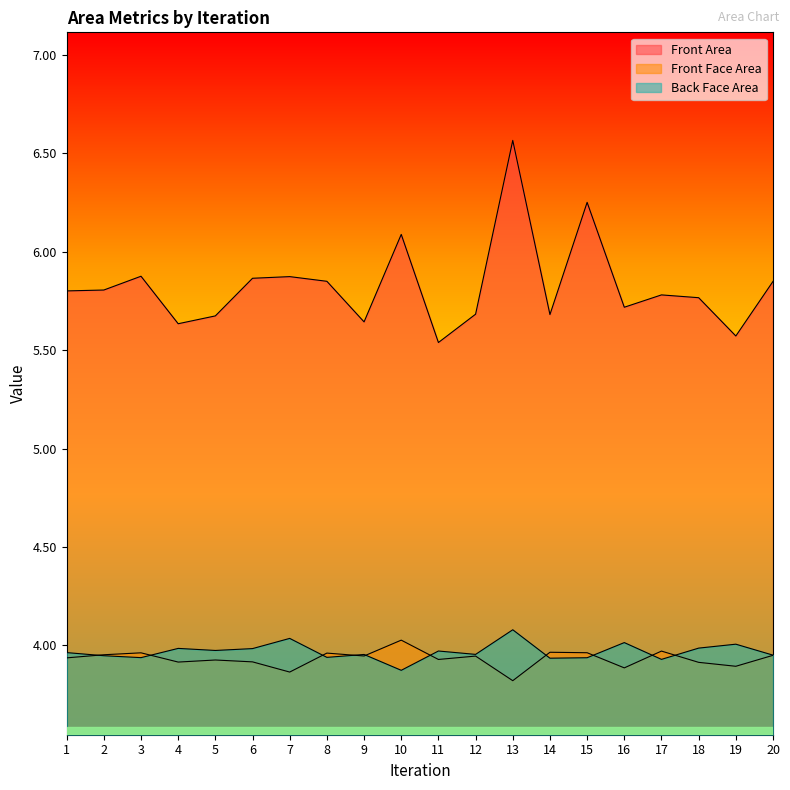

The Back Face Area series shows 6.5 at 4. True or false?

False